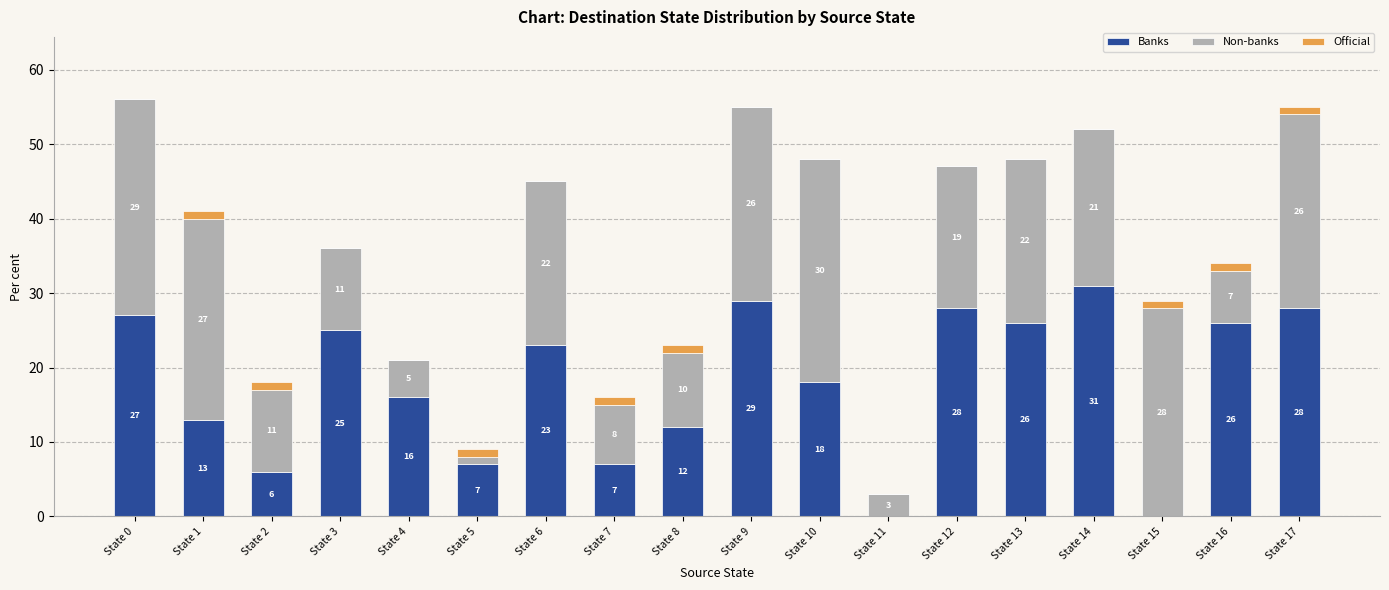

What is the total value across all series at State 16?

34